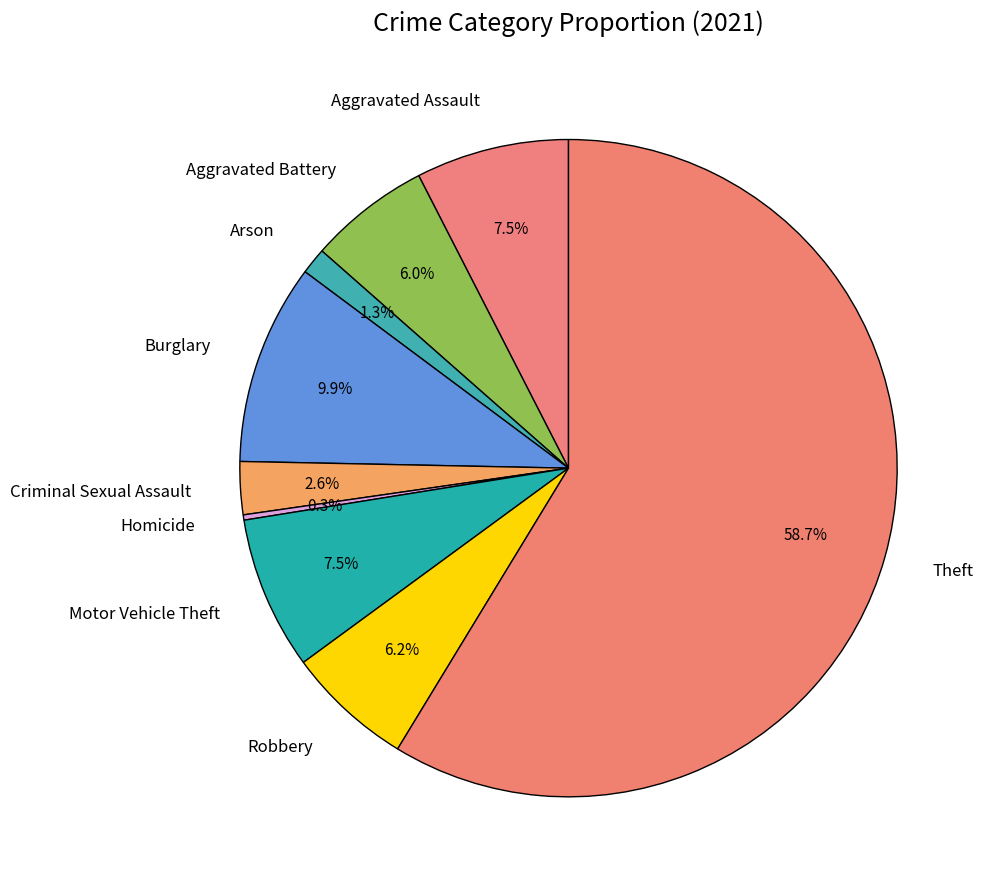

True or false: Aggravated Assault accounts for 15% of the total.

False